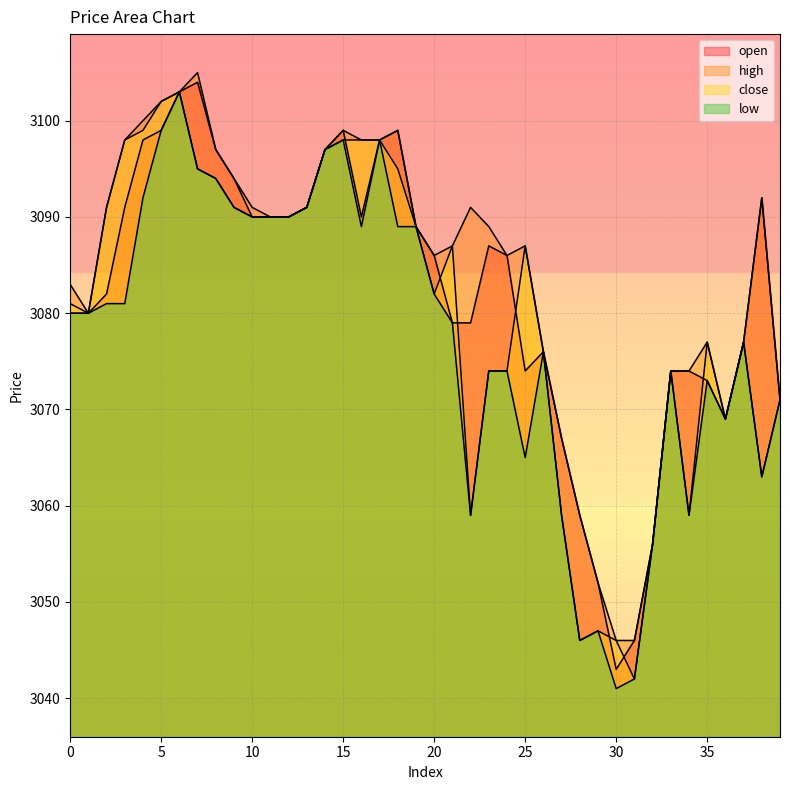

What is the maximum value for high?

3105